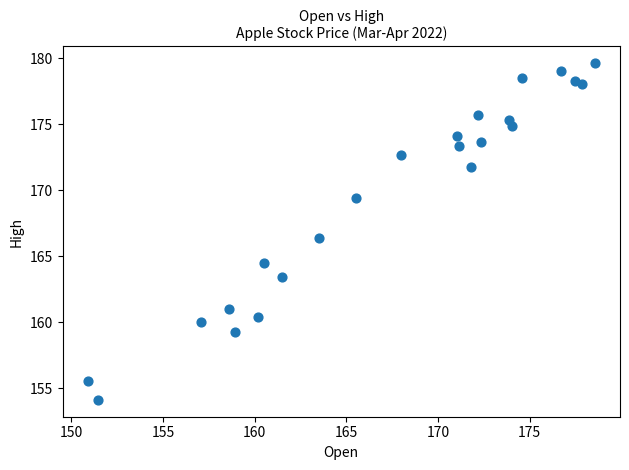

What is the range of X values (max minus min)?

27.7